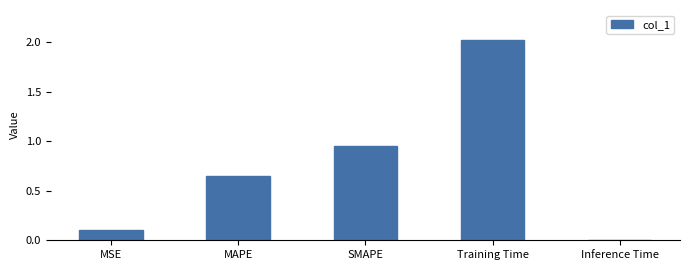

Between Inference Time and MAPE, which is larger?

MAPE